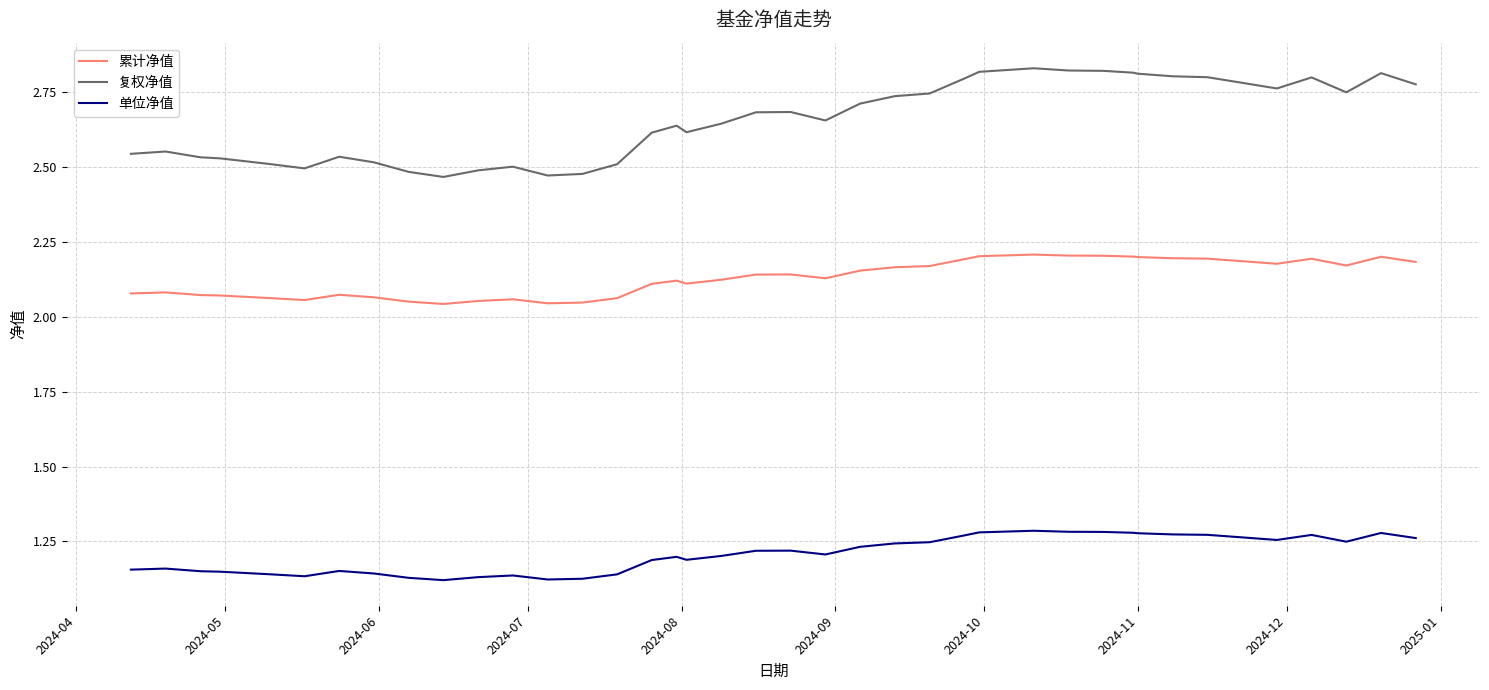

Which series has the widest spread of values?

复权净值